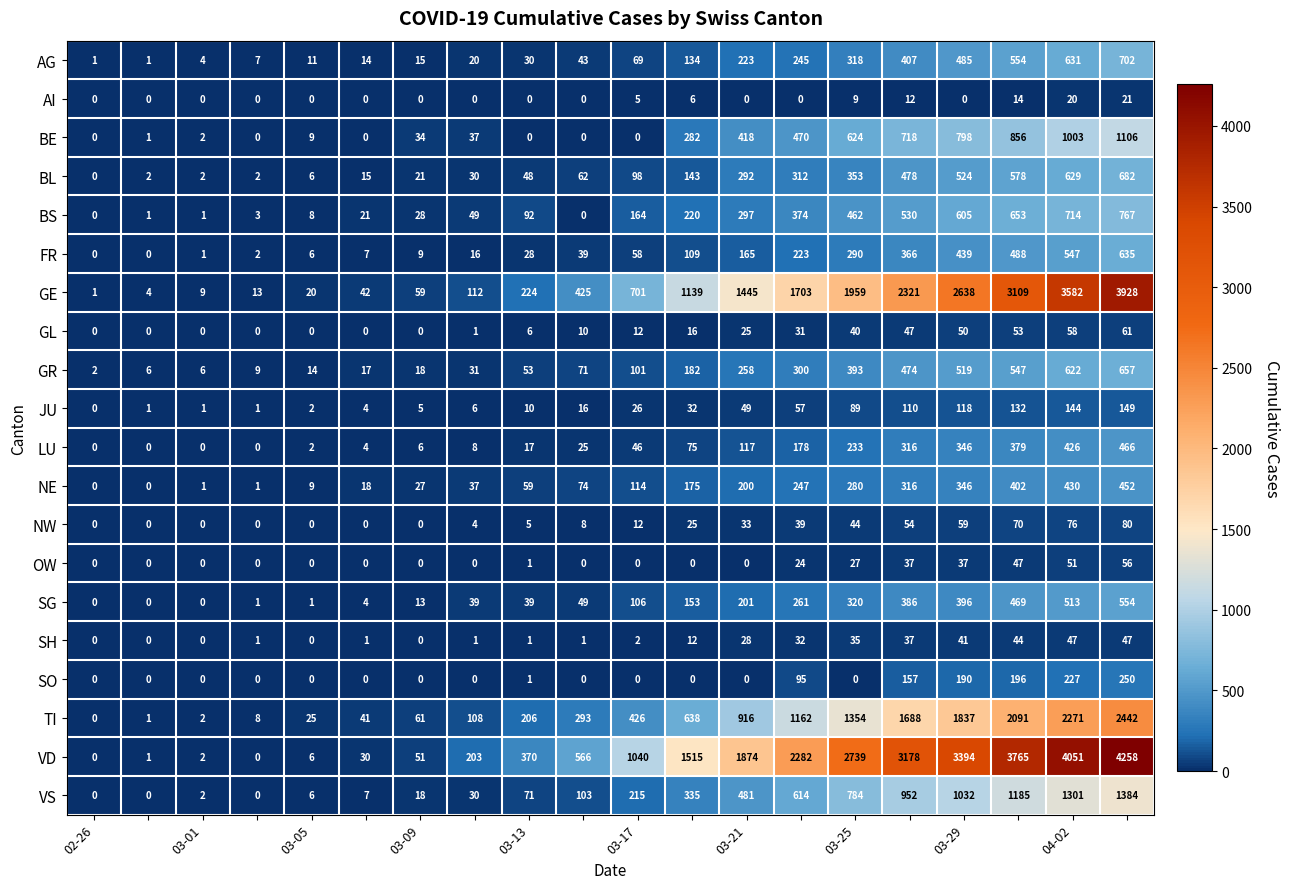

List the series in order of their peak value, lowest first.

AI, SH, OW, GL, NW, JU, SO, NE, LU, SG, FR, GR, BL, AG, BS, BE, VS, TI, GE, VD